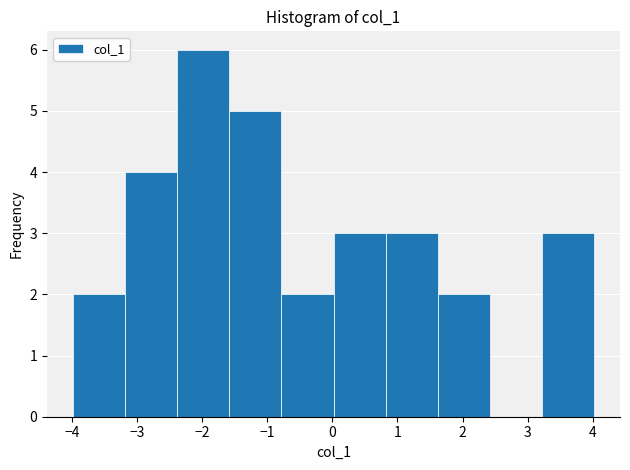

Which range on the x-axis has the tallest bar?

-2.4 to -1.6